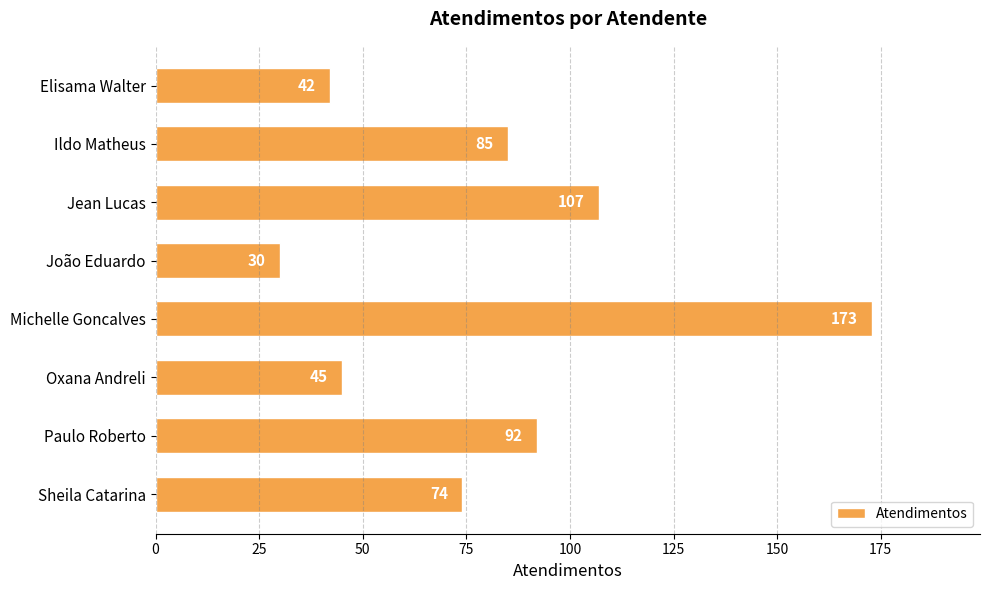

How many series are shown in this chart?

1